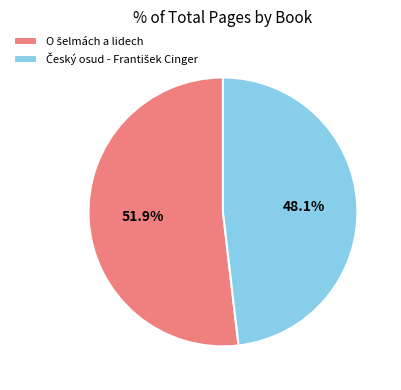

Is there any slice that represents more than half of the pie?

Yes